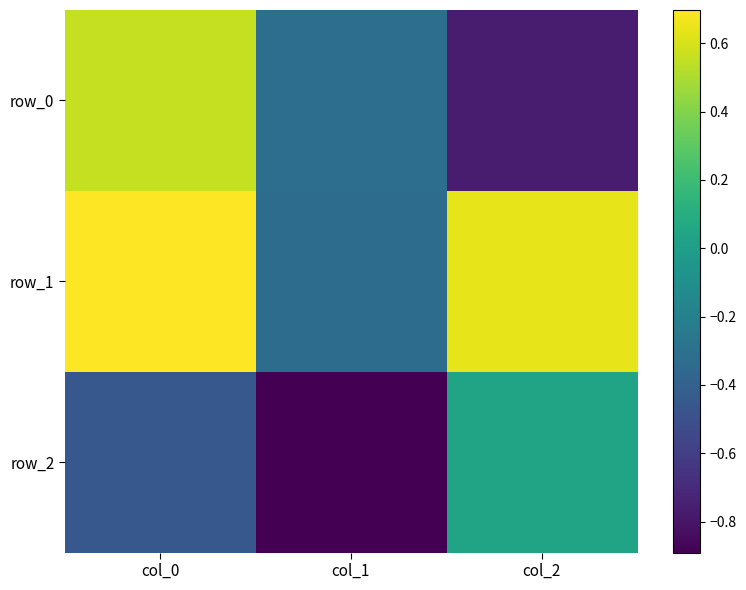

Rank the series at col_0 from lowest to highest value.

row_2, row_0, row_1